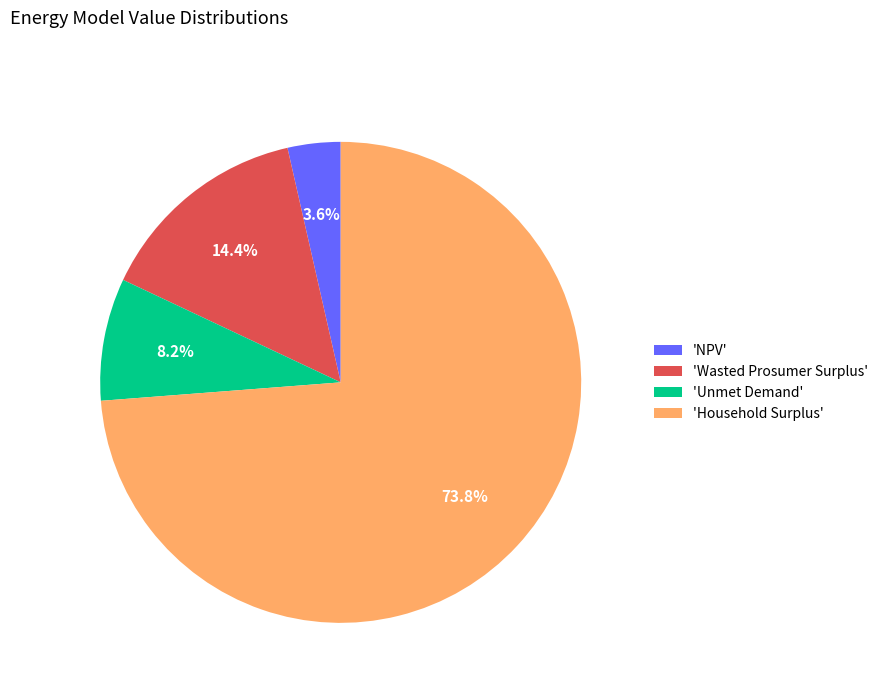

Which slice represents more than half of the pie?

'Household Surplus'